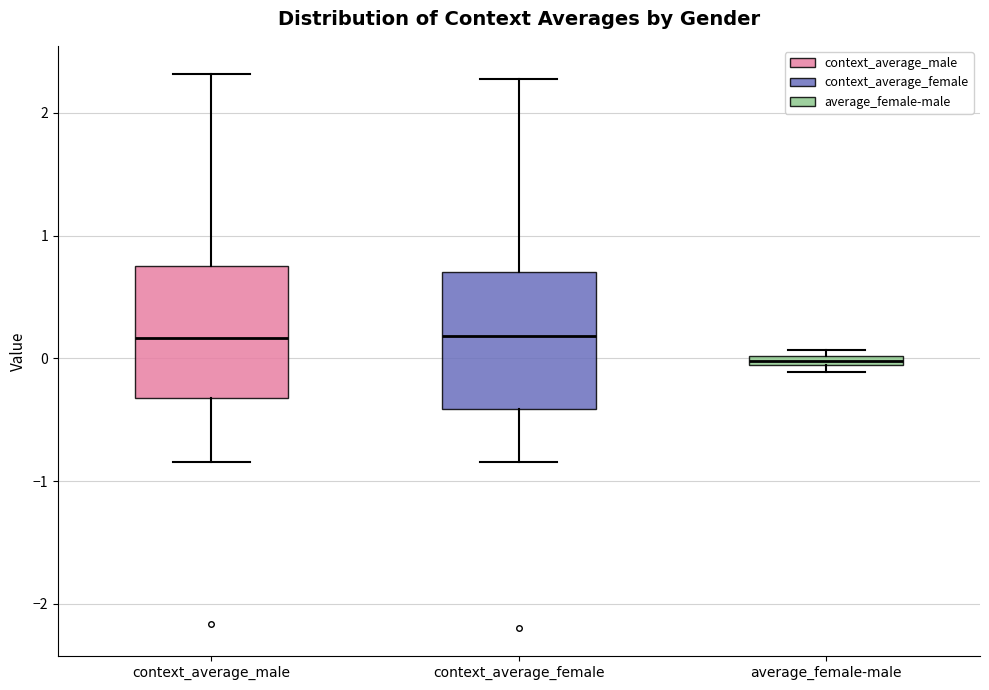

Where is the lower edge of the box for context_average_male on the y-axis? The values are not printed on the chart, so give them approximately, as read against the axis.

-0.3